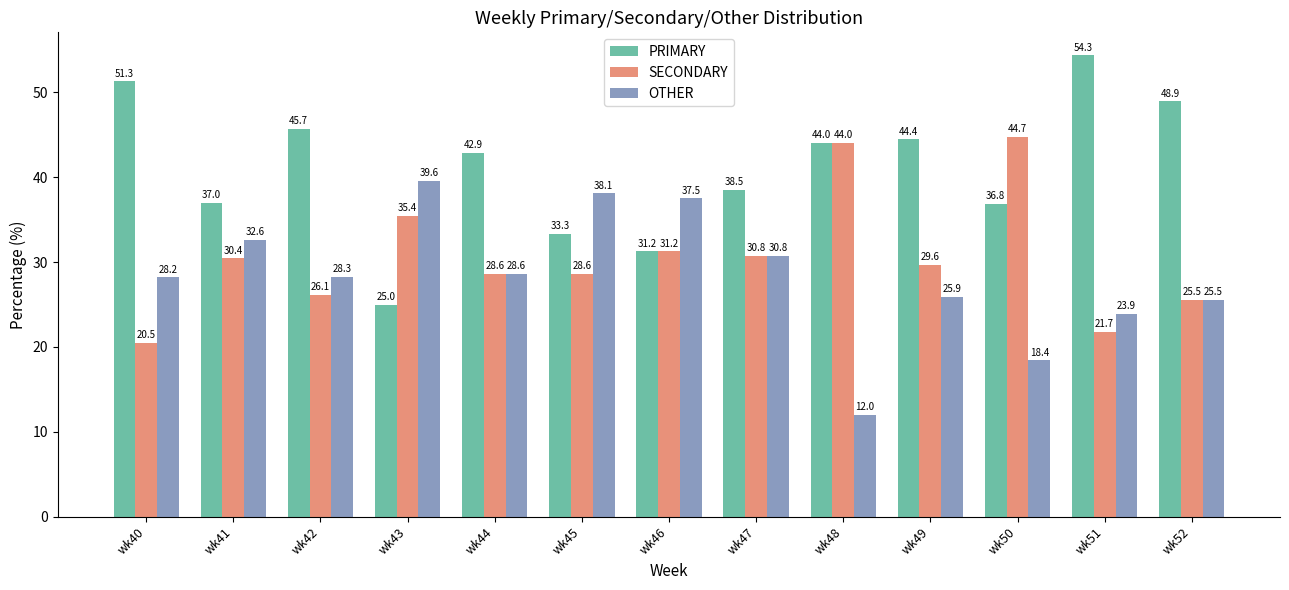

Which series has the largest total across all categories?

PRIMARY